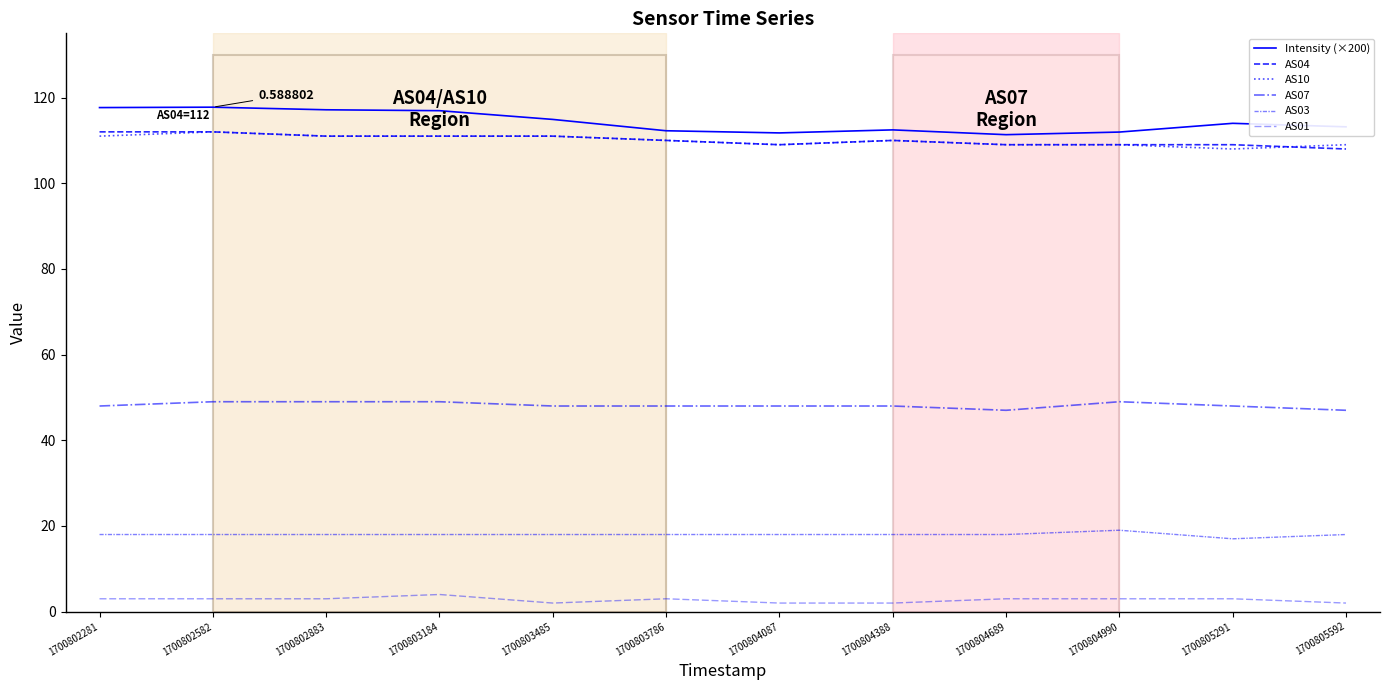

At which category does AS03 reach its first local valley?

1700805291